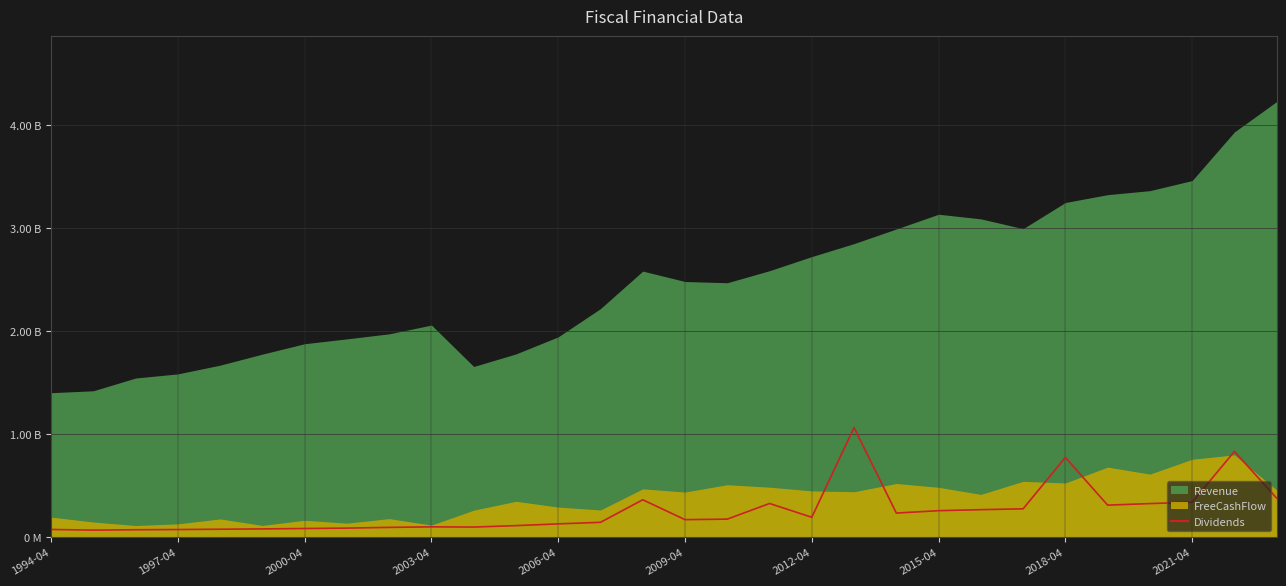

The chart shows a value of 34.3 at 11. True or false?

False